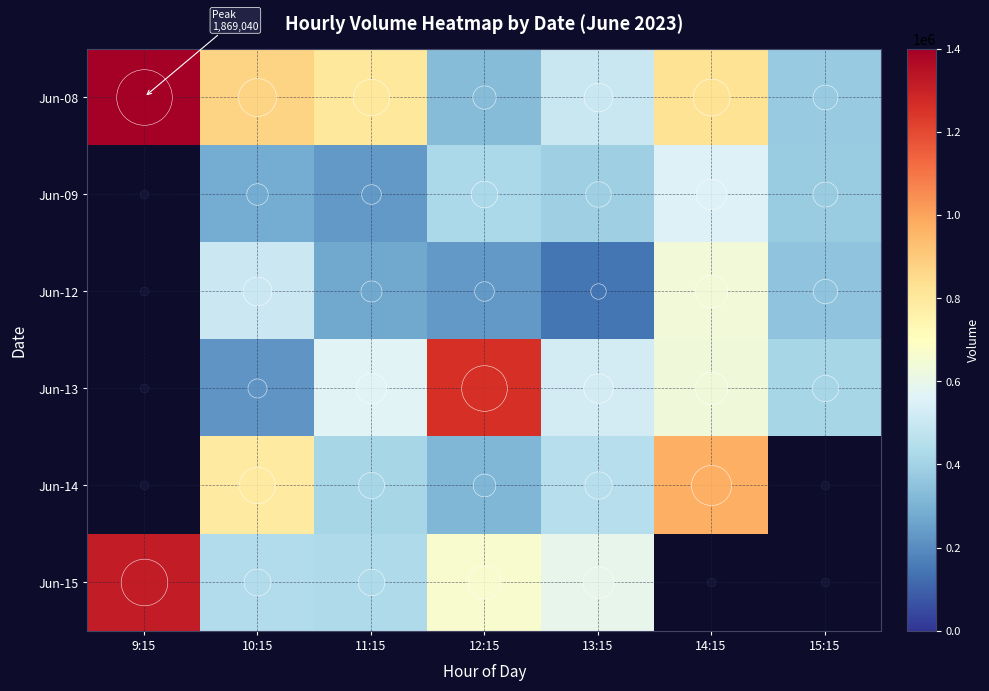

What is the sum of the Jun-12 values at 14:15 and 13:15?

782403.0